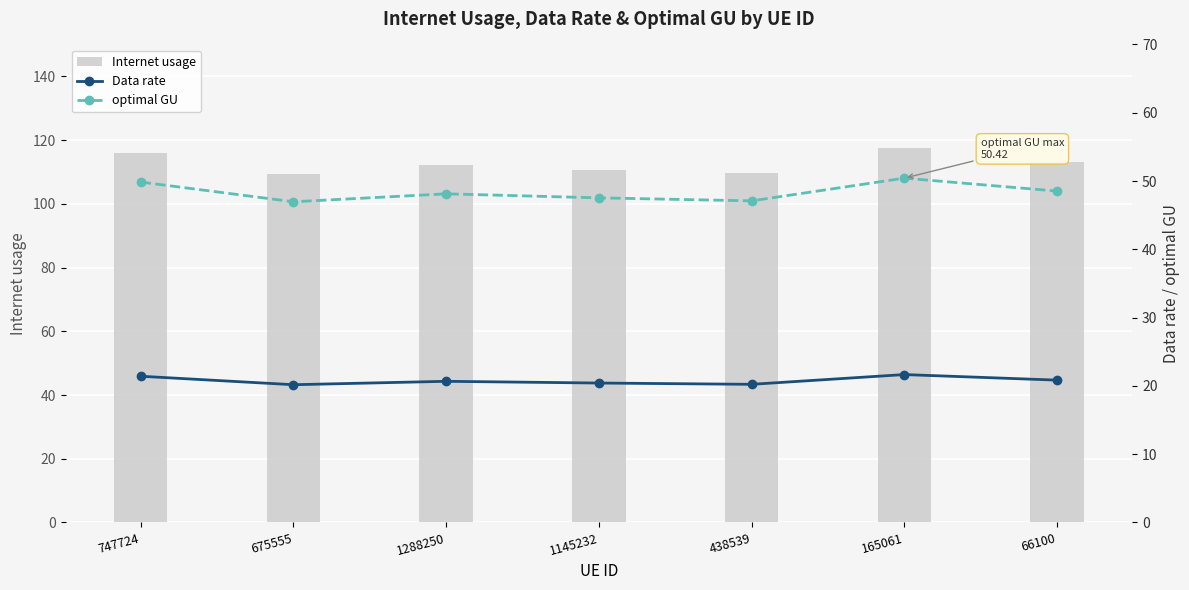

What is the total value across all series at 1288250?

180.8